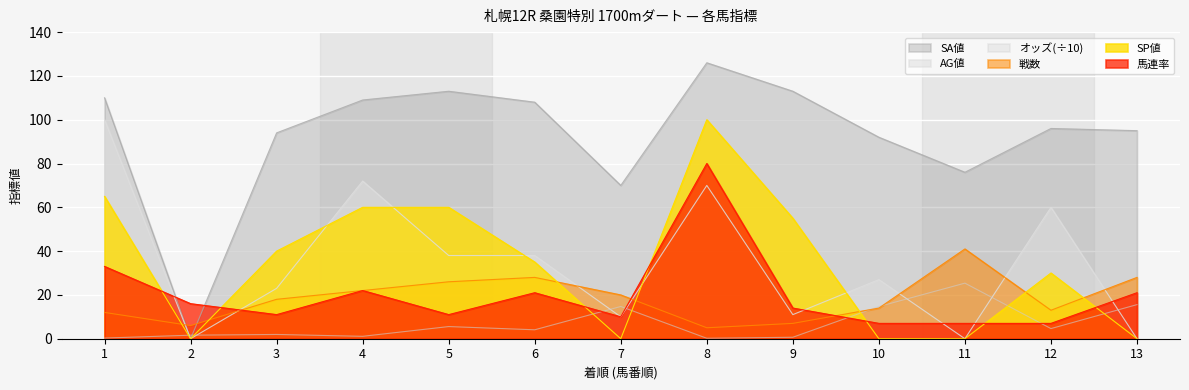

What is the average value of the 戦数 series?

18.5